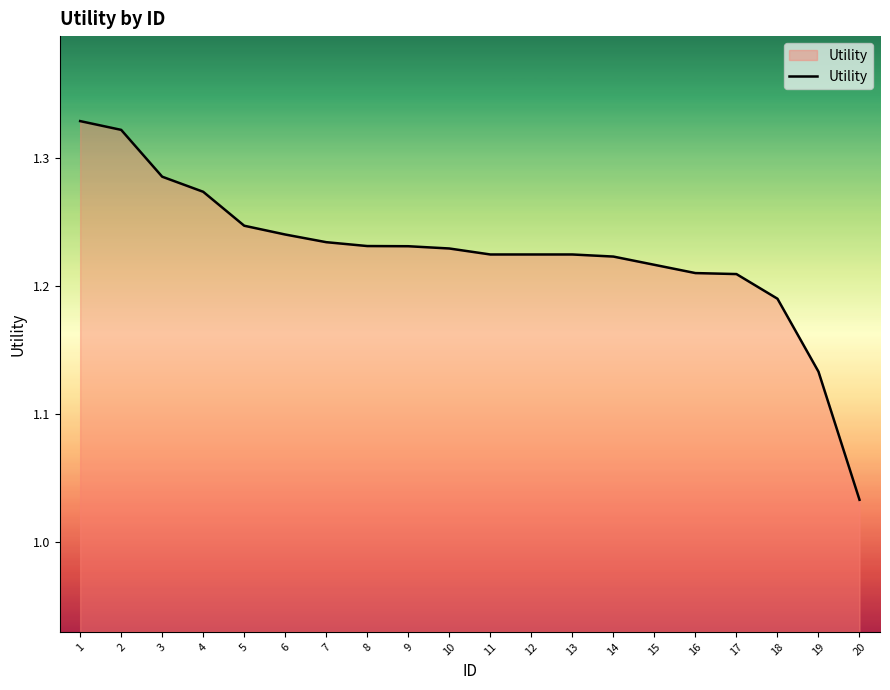

What is the difference between the maximum and minimum values?

0.3